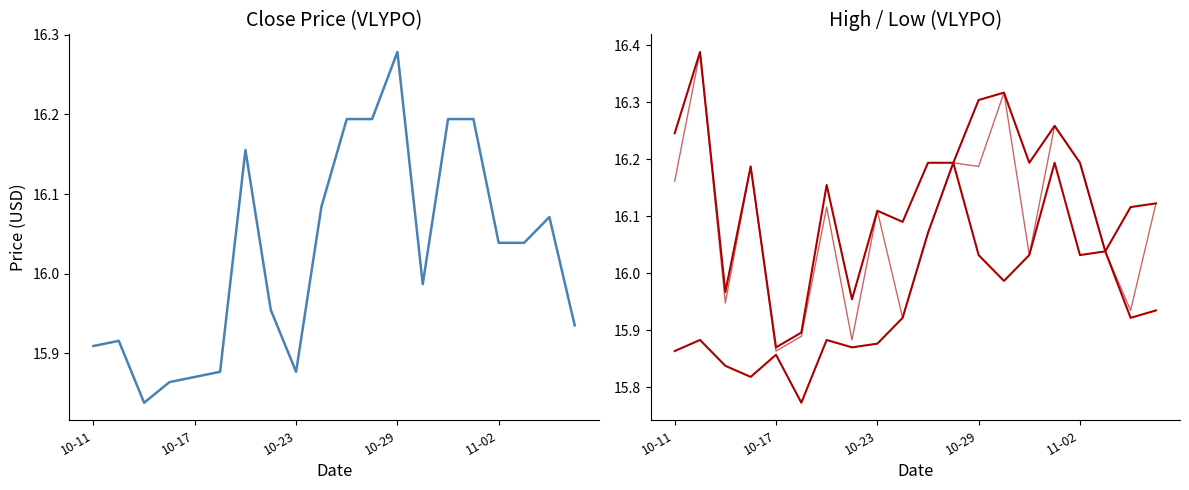

What is the spread (max minus min) of values at 10-29?

0.3